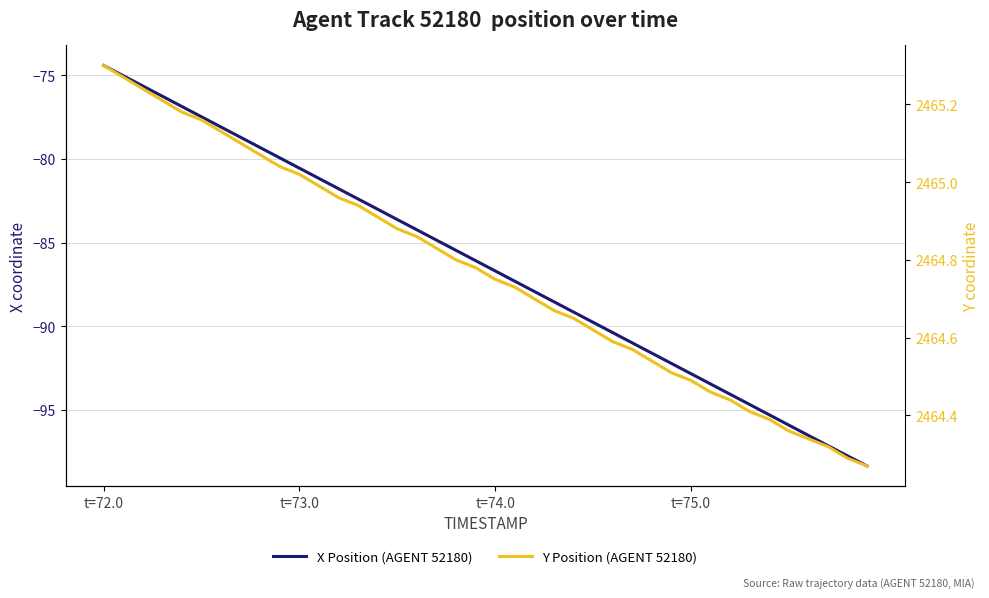

What are all the series names shown in the legend?

X Position (AGENT 52180), Y Position (AGENT 52180)